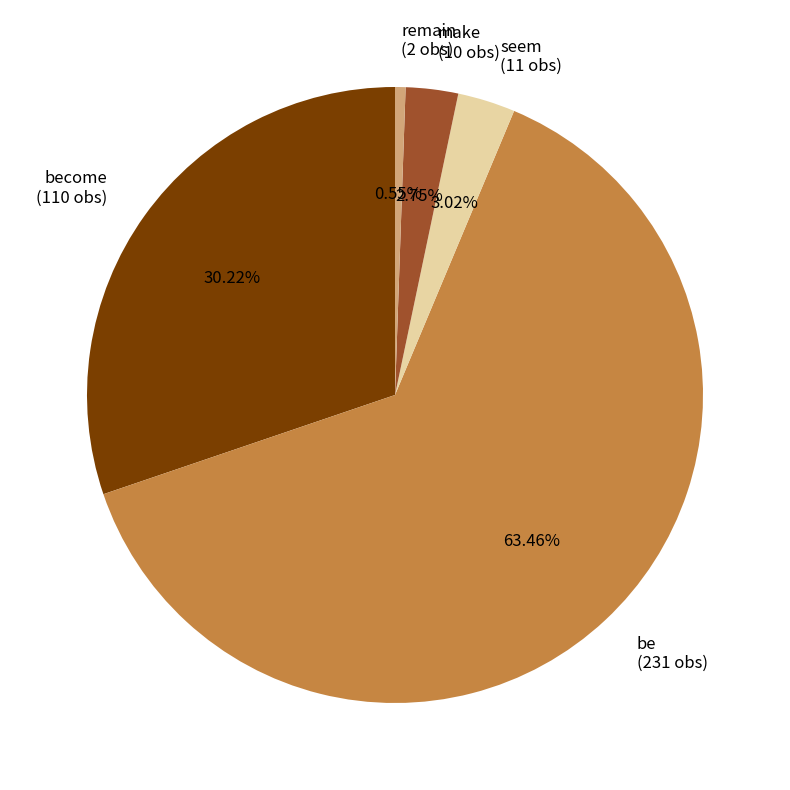

Approximately how many times larger is the value at seem (11 obs) compared to make (10 obs)?

1.1